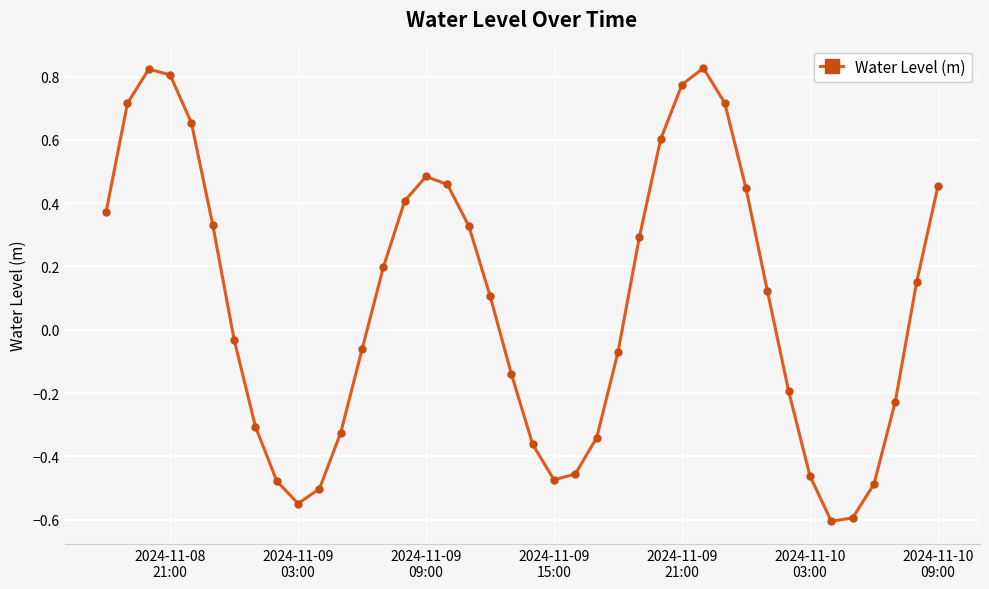

True or false: the data has more than 0 interior local peaks.

True